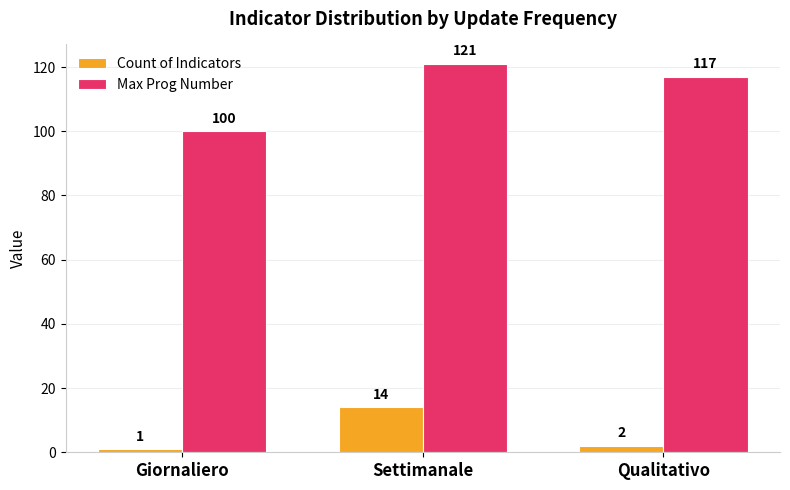

What is the total value across all series at Giornaliero?

101